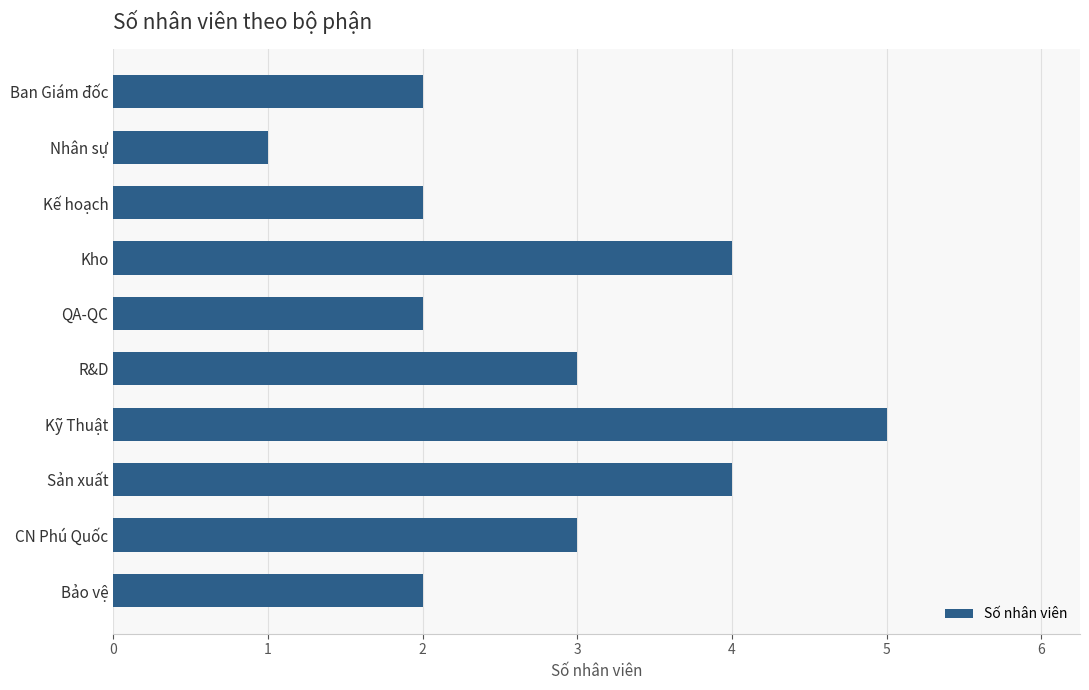

What is the label of the 8th bar from the bottom?

Kế hoạch